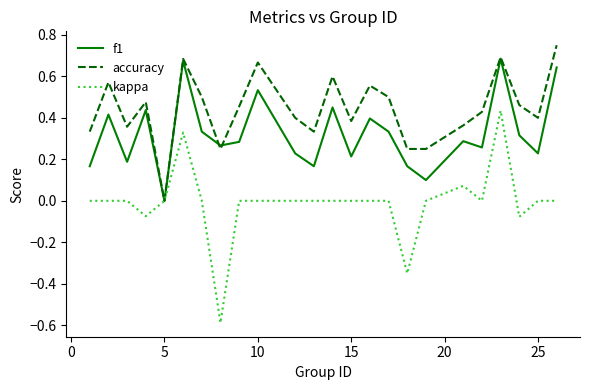

What is the smallest value displayed?

-0.6